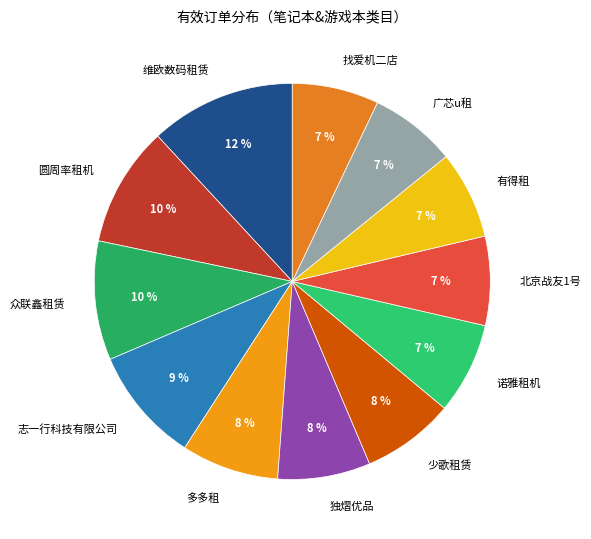

Is it true that 找爱机二店 is 7% of the pie?

True